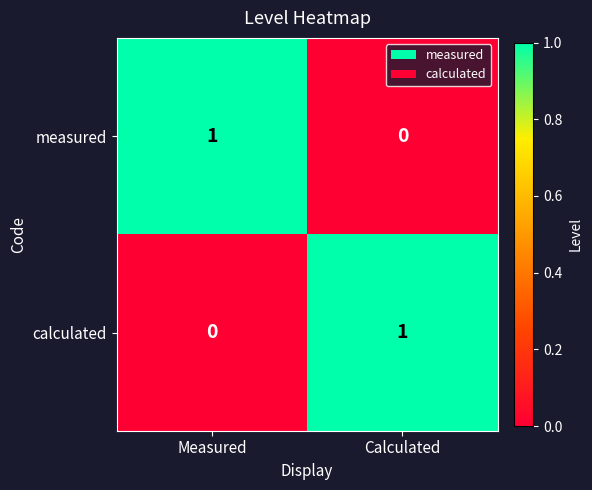

Rank the series at Calculated from highest to lowest value.

calculated, measured